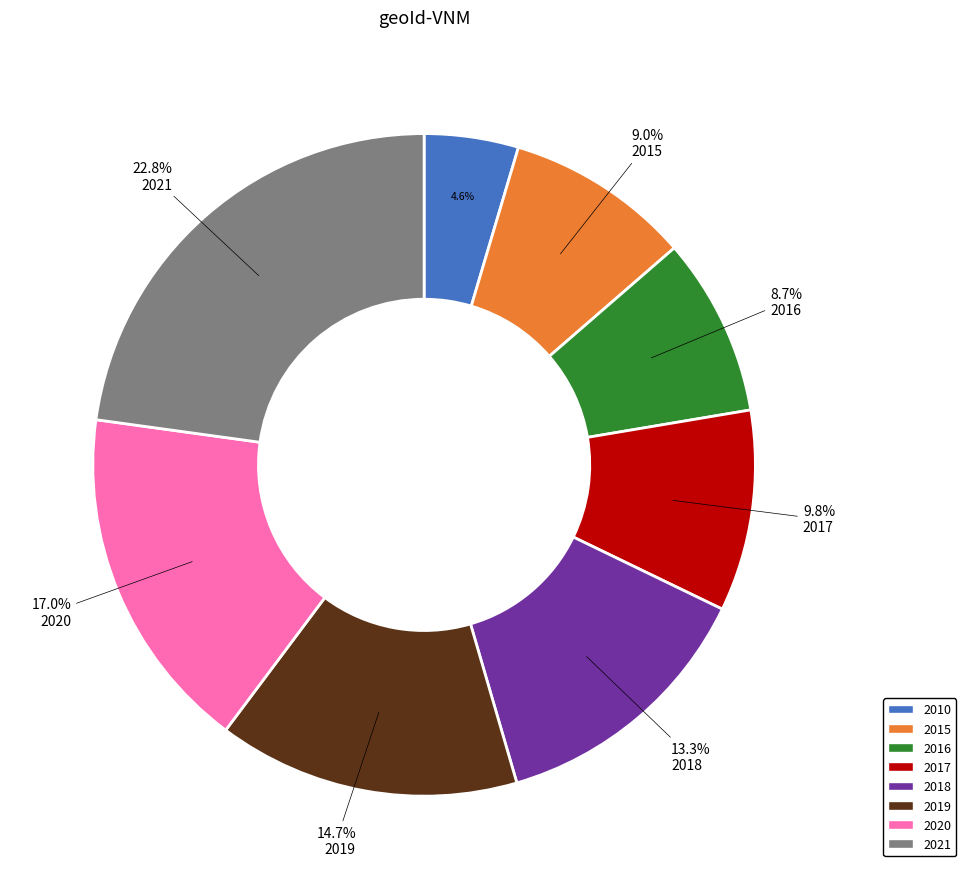

What is the ratio of the value at 2018 to the value at 2019?

0.9